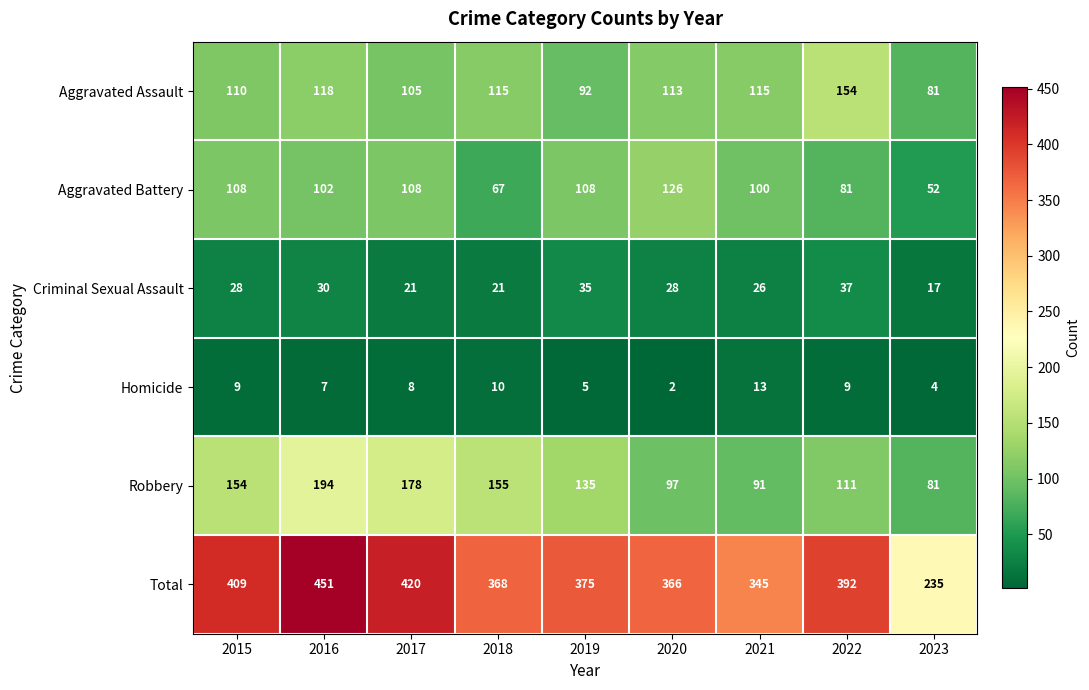

What is the highest value of the Aggravated Battery series?

126